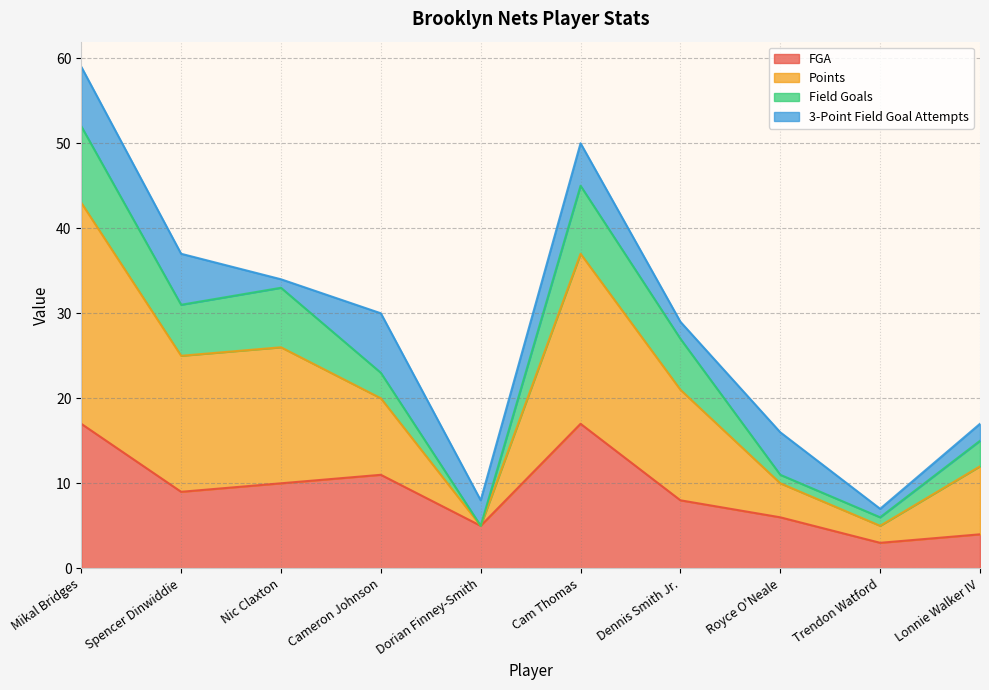

True or false: Points has more than 2 interior local peaks.

False